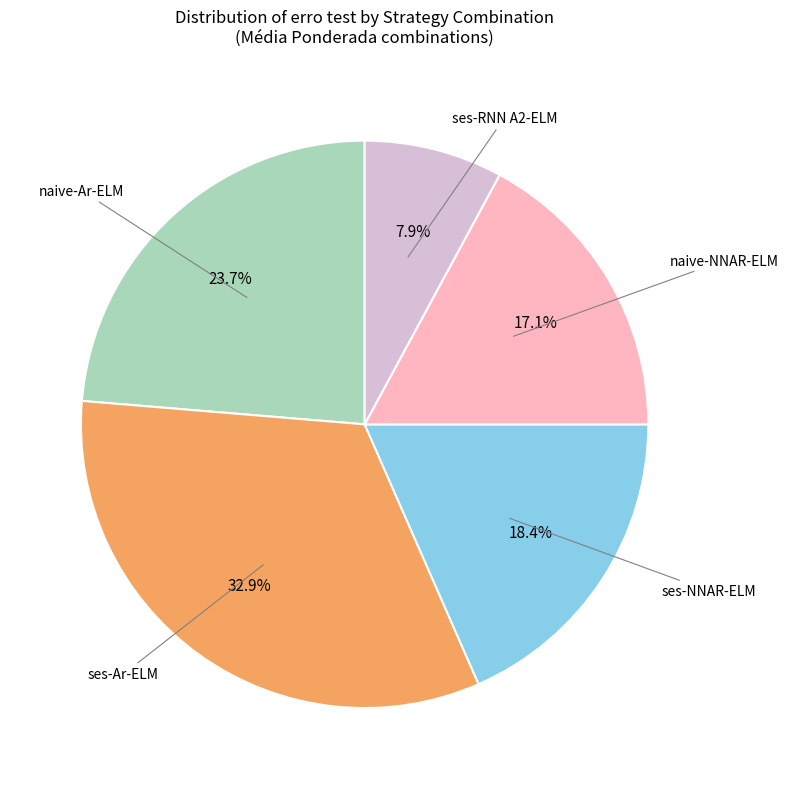

Is naive-Ar-ELM the majority of the pie?

No